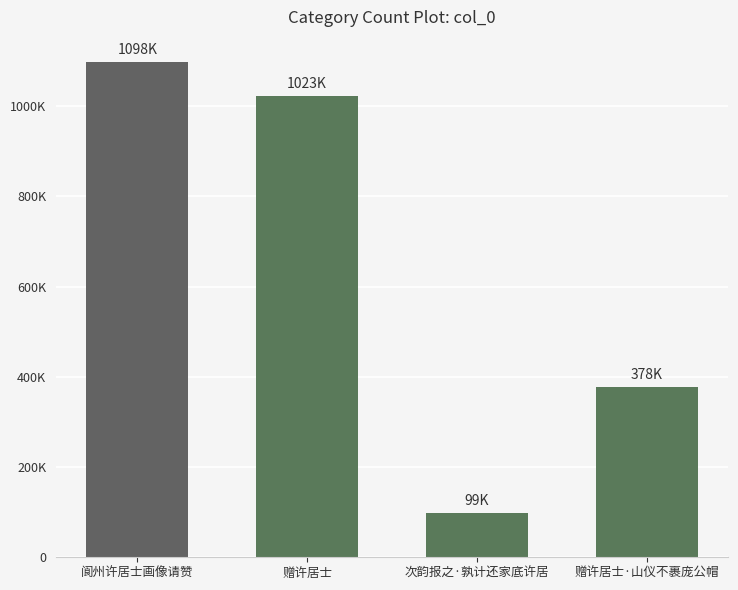

What is the label of the 3rd bar from the right?

赠许居士